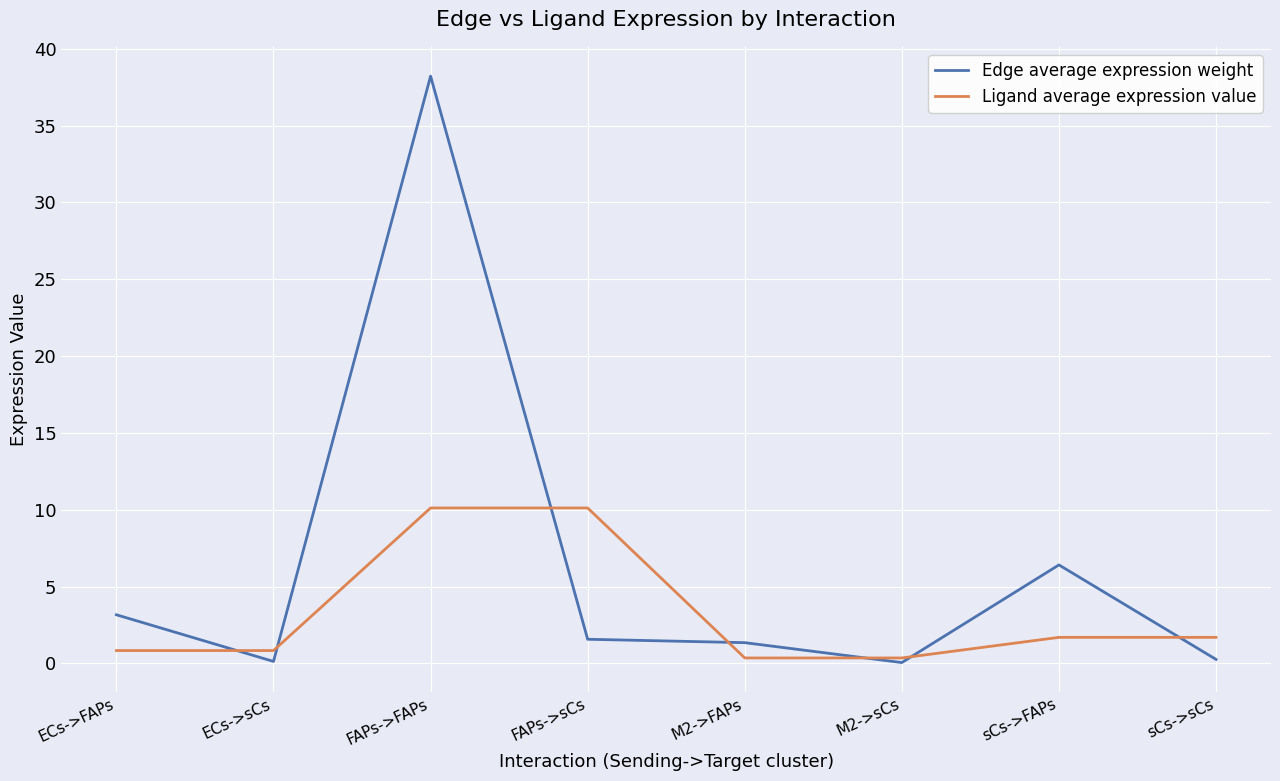

Which series changed the most between FAPs->sCs and sCs->FAPs?

Ligand average expression value